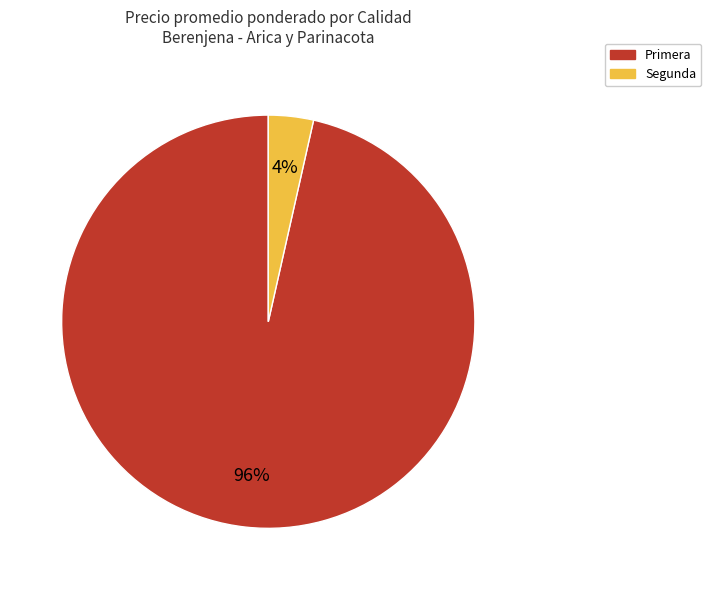

To the nearest percent, what is the average slice percentage?

50%